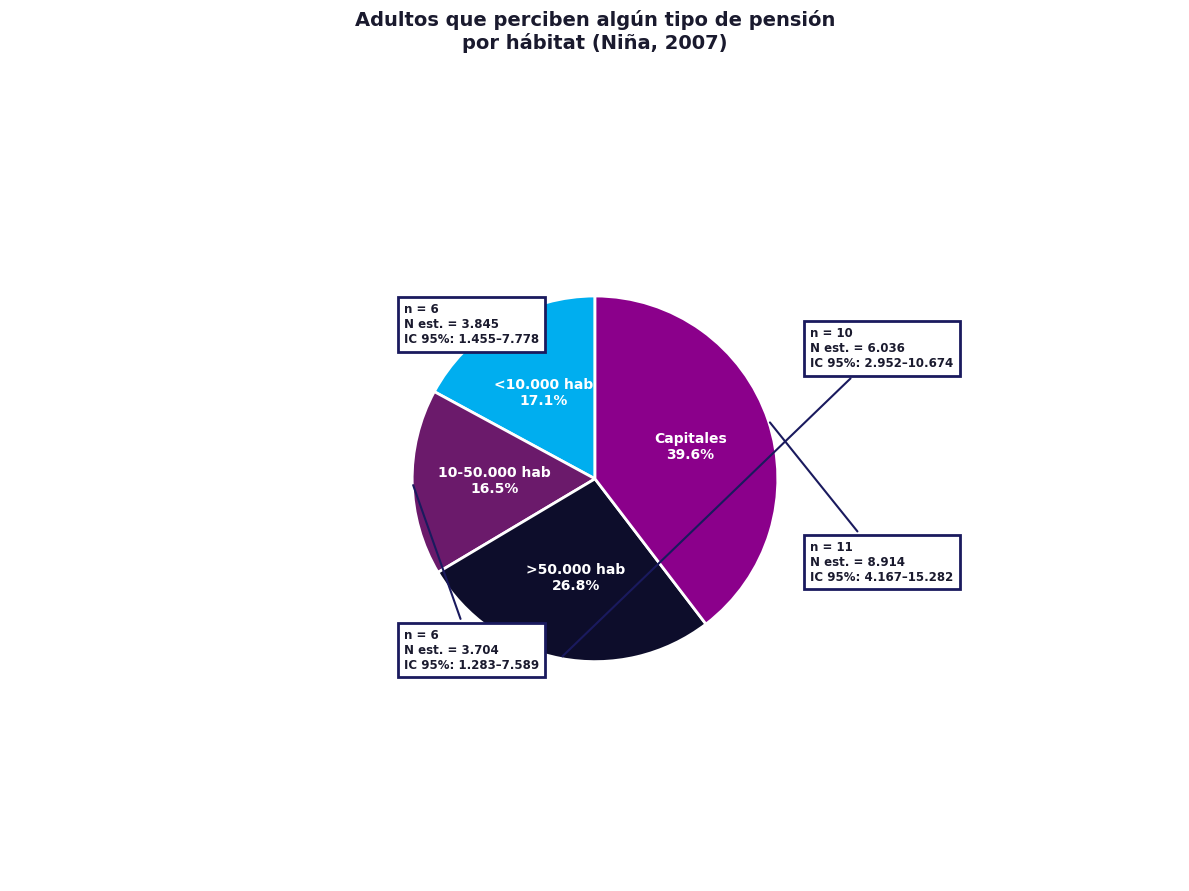

Count the number of slices in the pie.

4